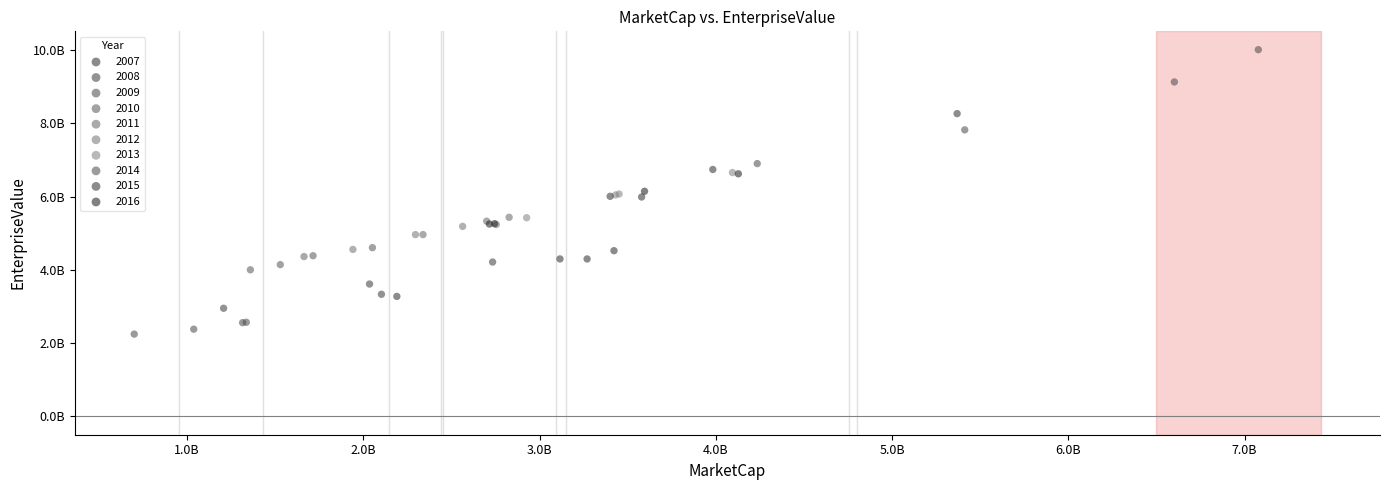

What are all the series names shown in the legend?

2007, 2008, 2009, 2010, 2011, 2012, 2013, 2014, 2015, 2016